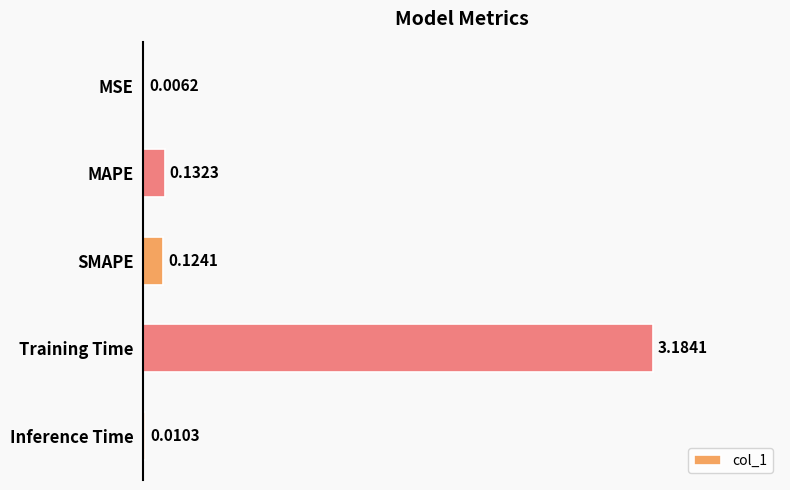

What is the sum of all values?

3.5